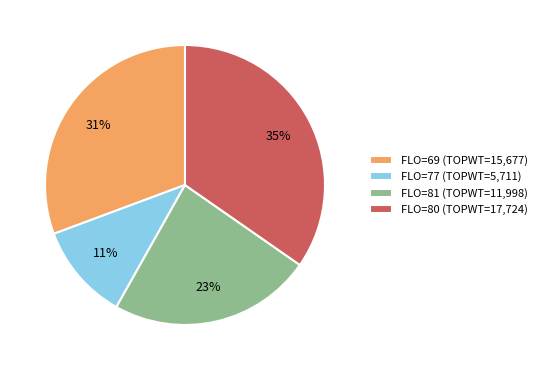

To the nearest percent, what is the difference between the FLO=77 (TOPWT=5,711) and FLO=81 (TOPWT=11,998) slice percentages?

12%